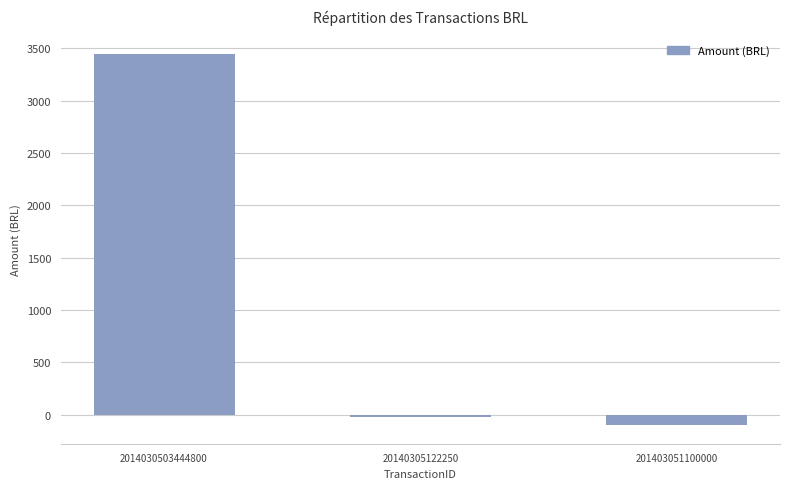

What is the smallest value displayed?

-100.0